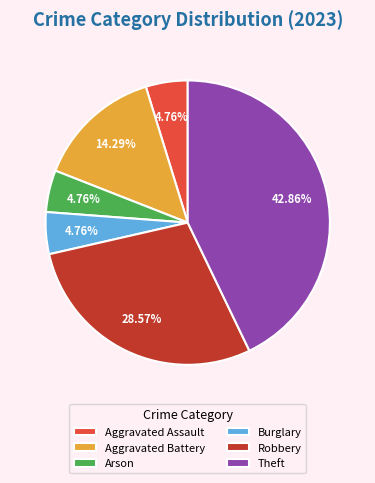

To the nearest percent, what is the difference between the Robbery and Aggravated Battery slice percentages?

14%